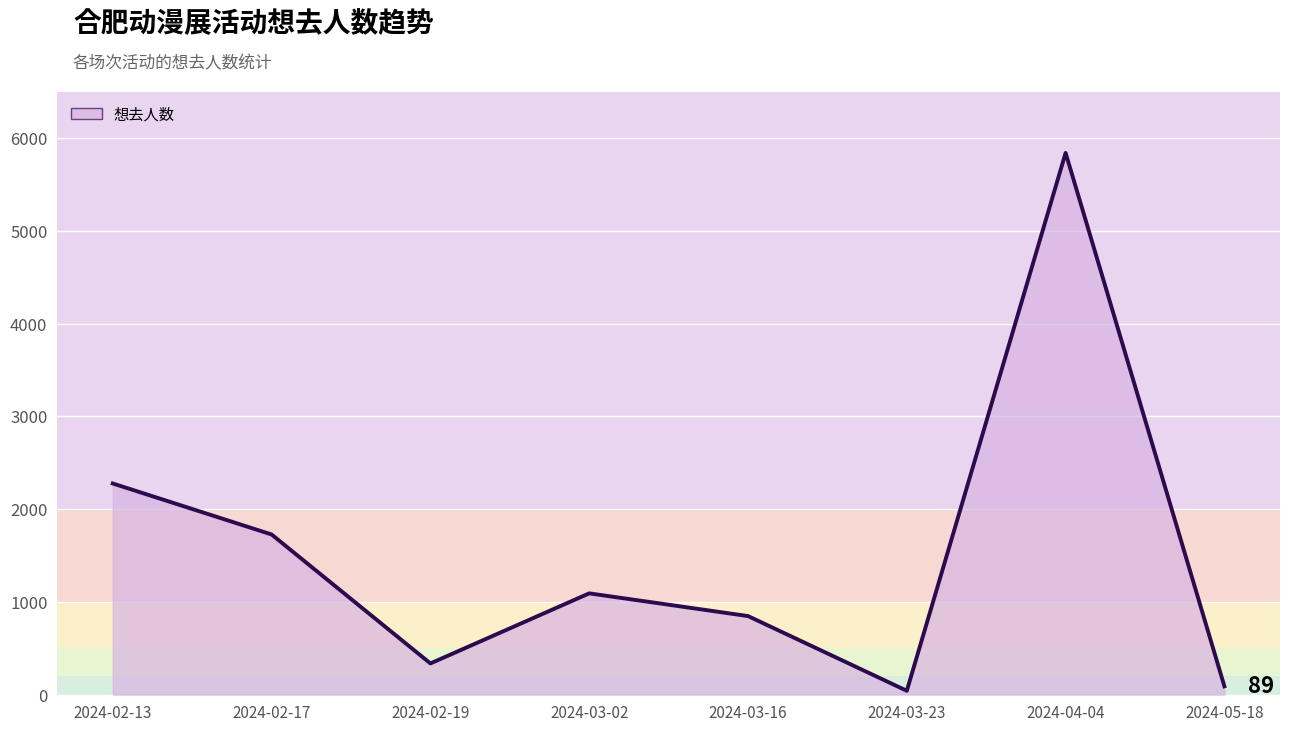

Reading right to left, extract all data points from this chart.

2024-05-18=89	2024-04-04=5843	2024-03-23=41	2024-03-16=847	2024-03-02=1092	2024-02-19=336	2024-02-17=1727	2024-02-13=2277